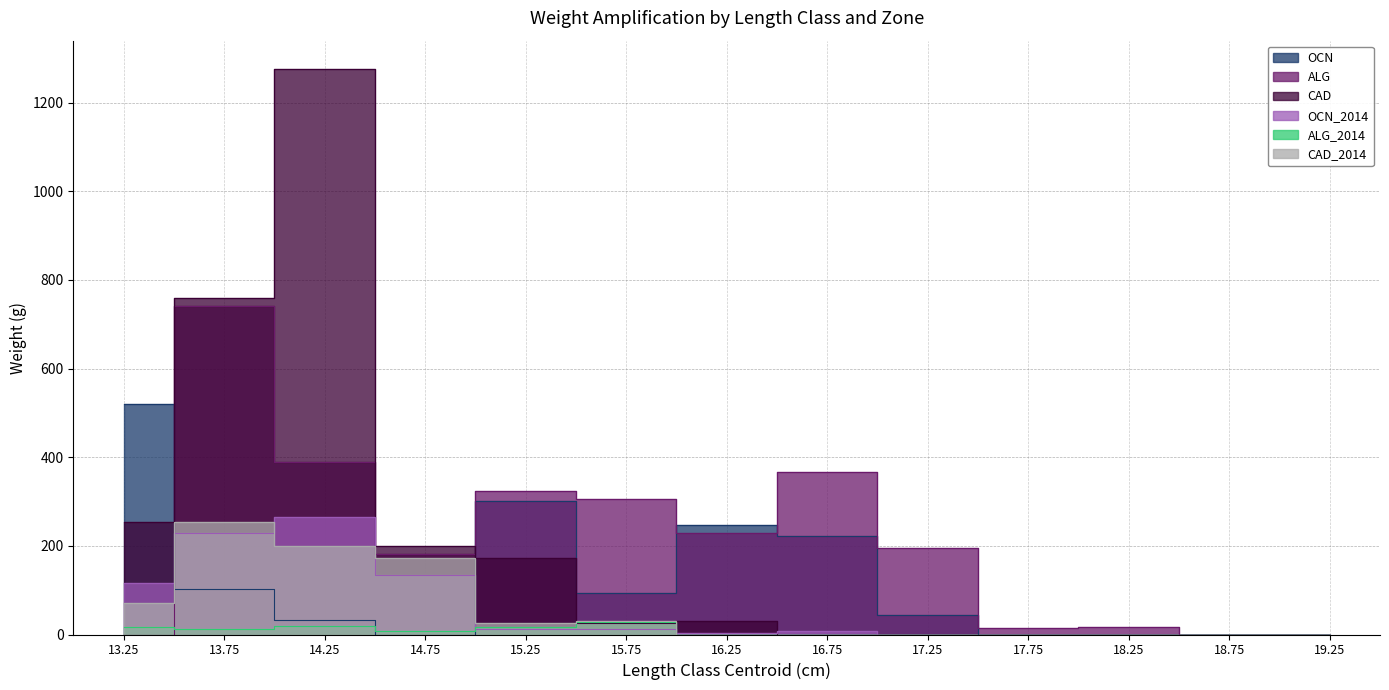

Which series has the largest total across all categories?

ALG